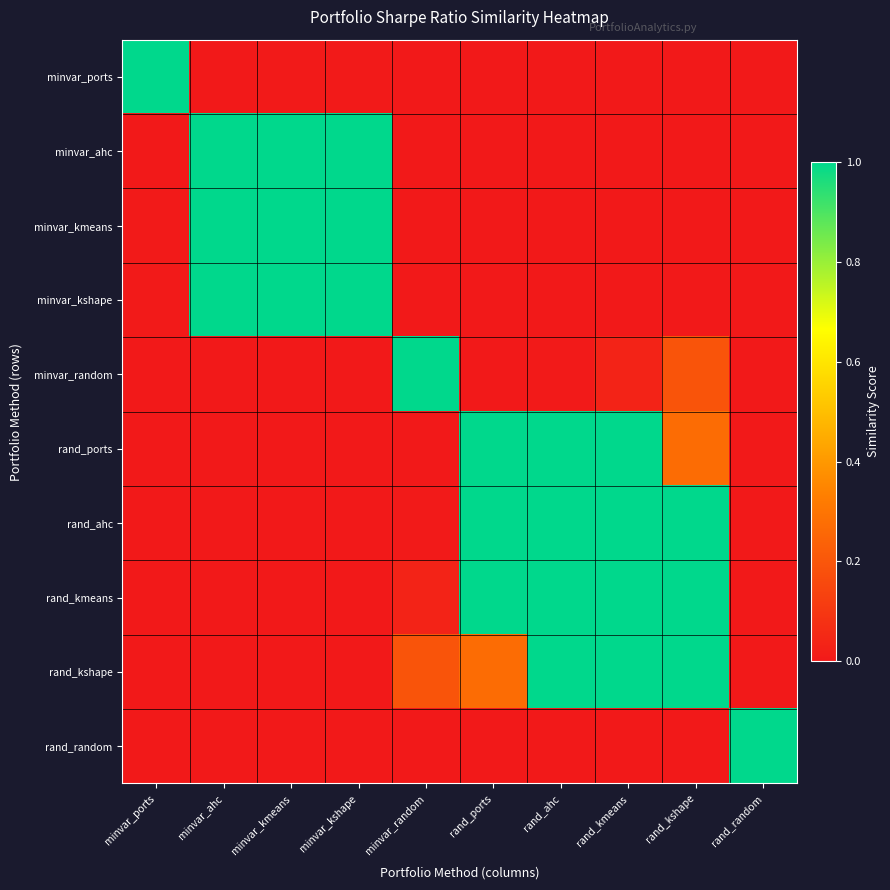

Which category has the lowest value across all series?

minvar_random